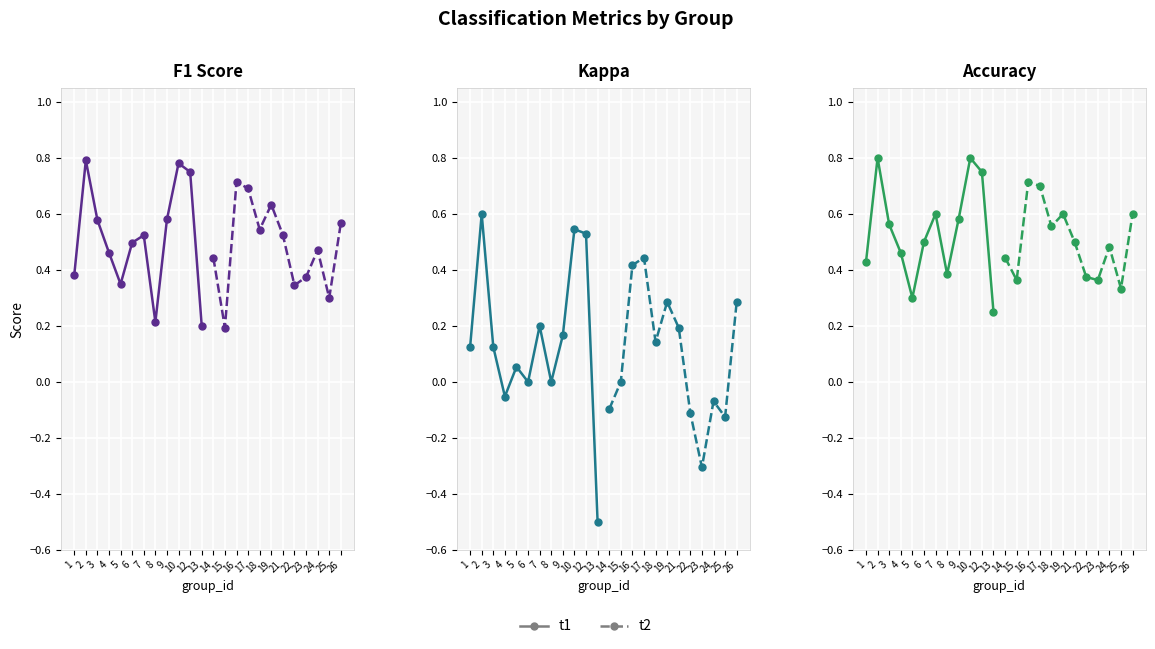

How many lines are shown in the chart?

2